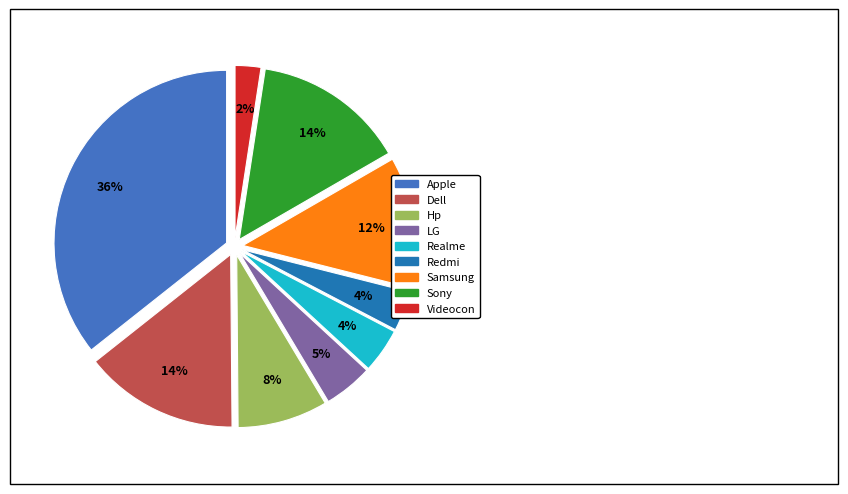

Do Realme and Hp together represent more than half of the pie?

No